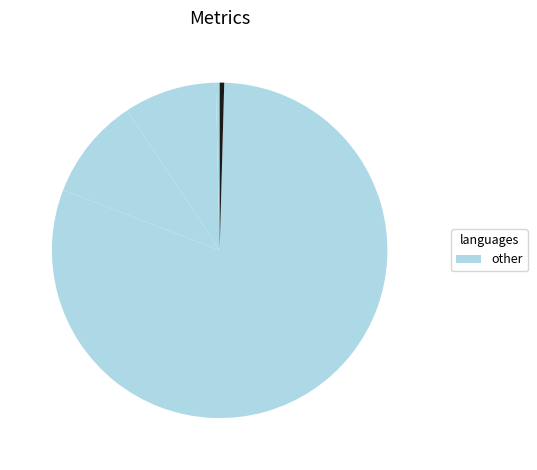

Count the number of slices in the pie.

5